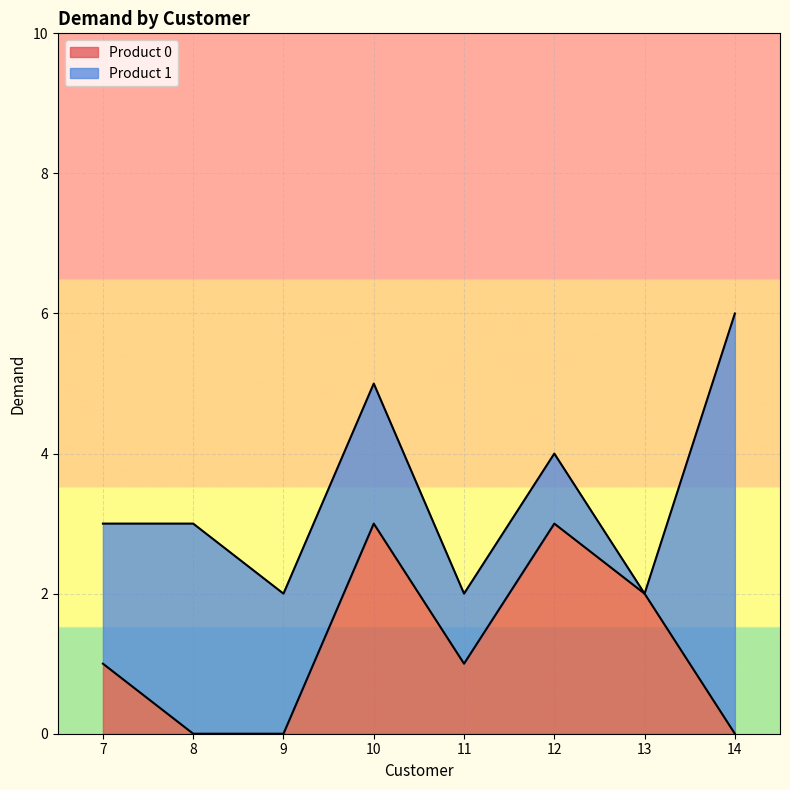

The value at 7 is 1. True or false?

True